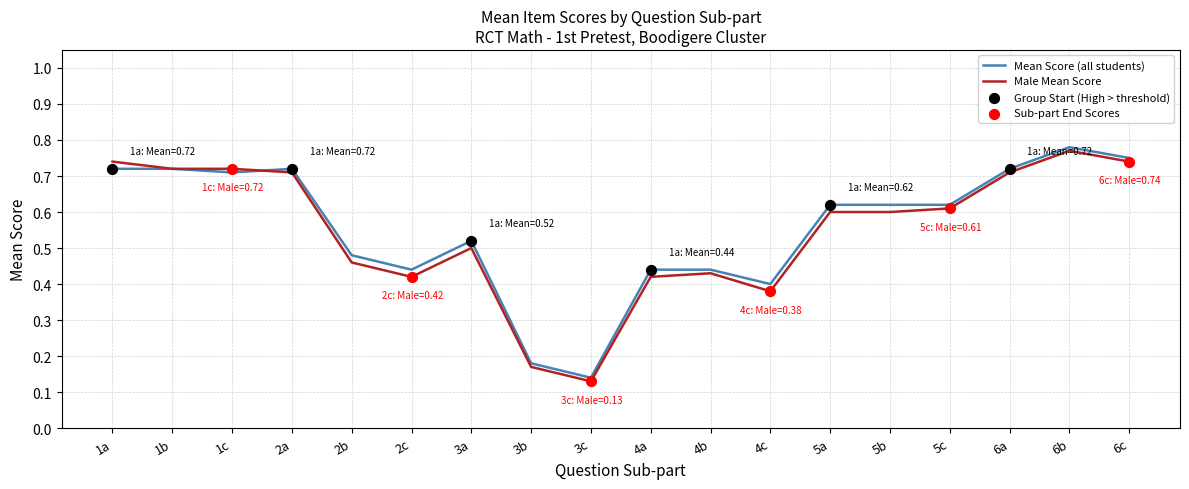

At which category is the sum across all series the highest?

6b